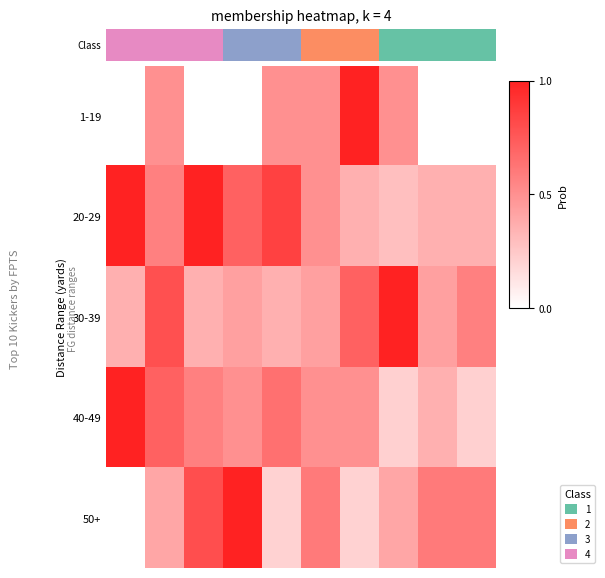

At which category is the sum across all series the highest?

1